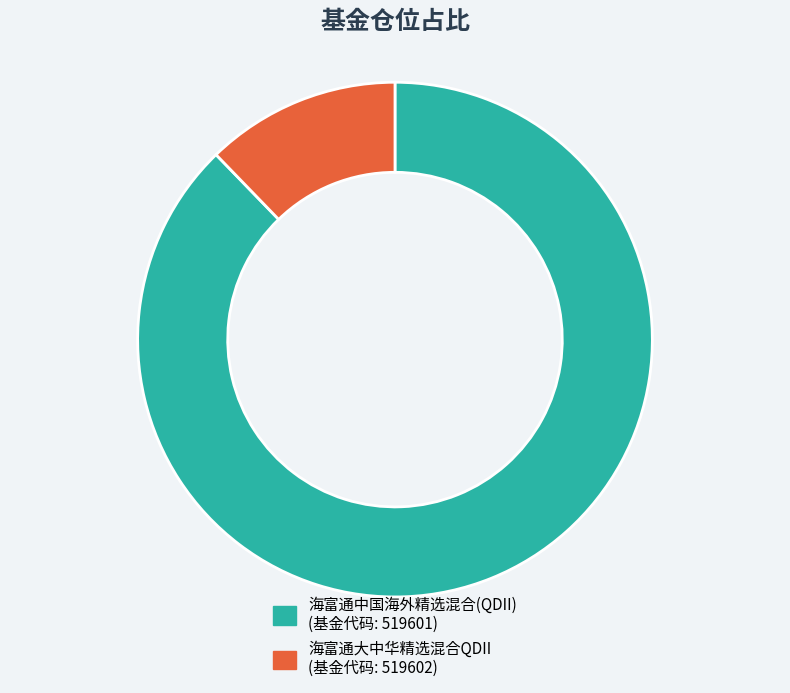

The 海富通中国海外精选混合(QDII) slice represents 80% of the pie. True or false?

False